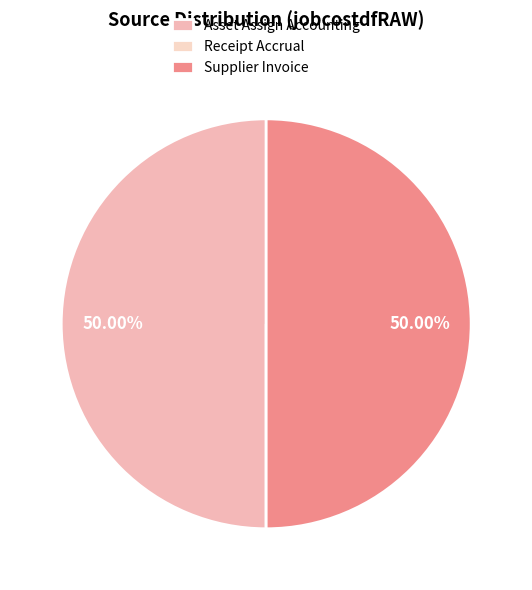

To the nearest percent, what is the average slice percentage?

33%